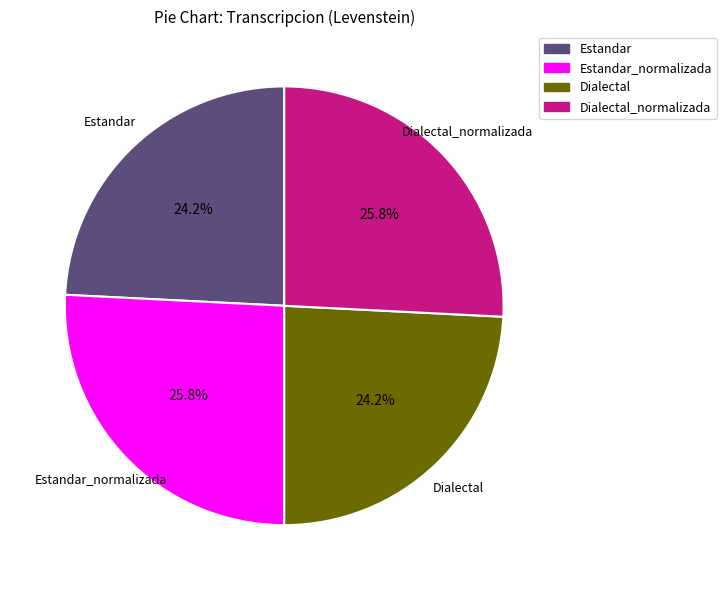

Combined, what portion of the pie is Estandar_normalizada and Dialectal?

50.0%